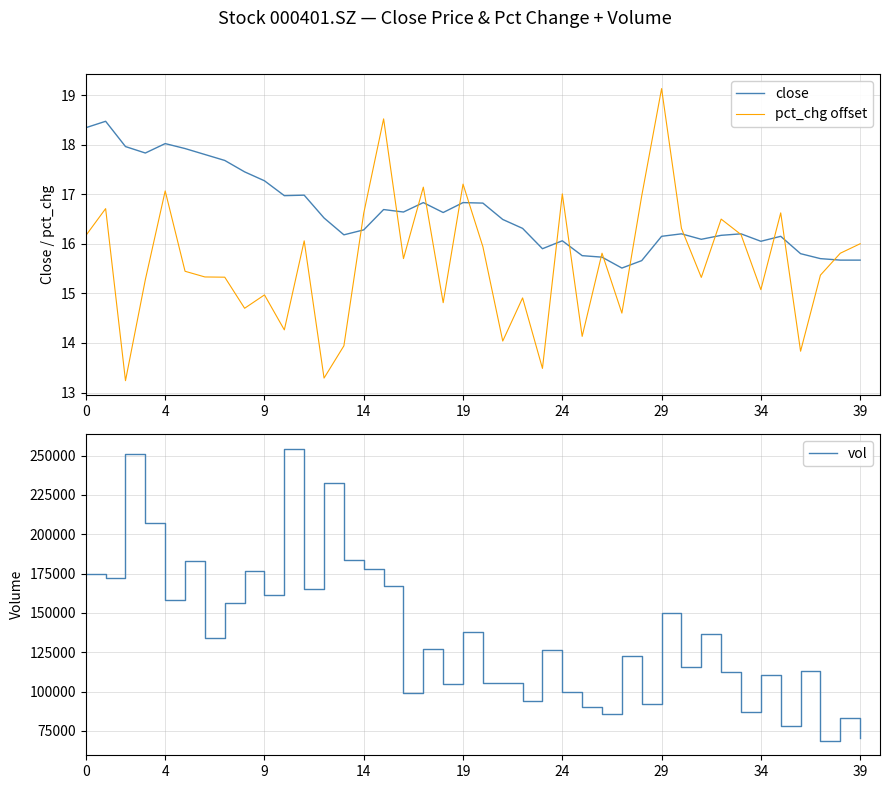

The close series shows 27.5 at 39. True or false?

False